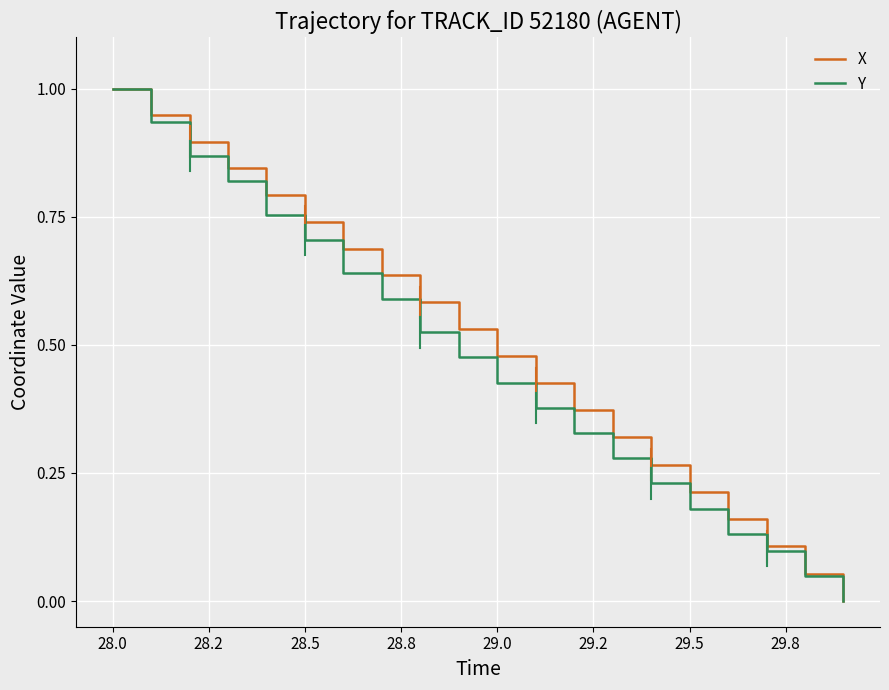

What is the highest value of the Y series?

1.0